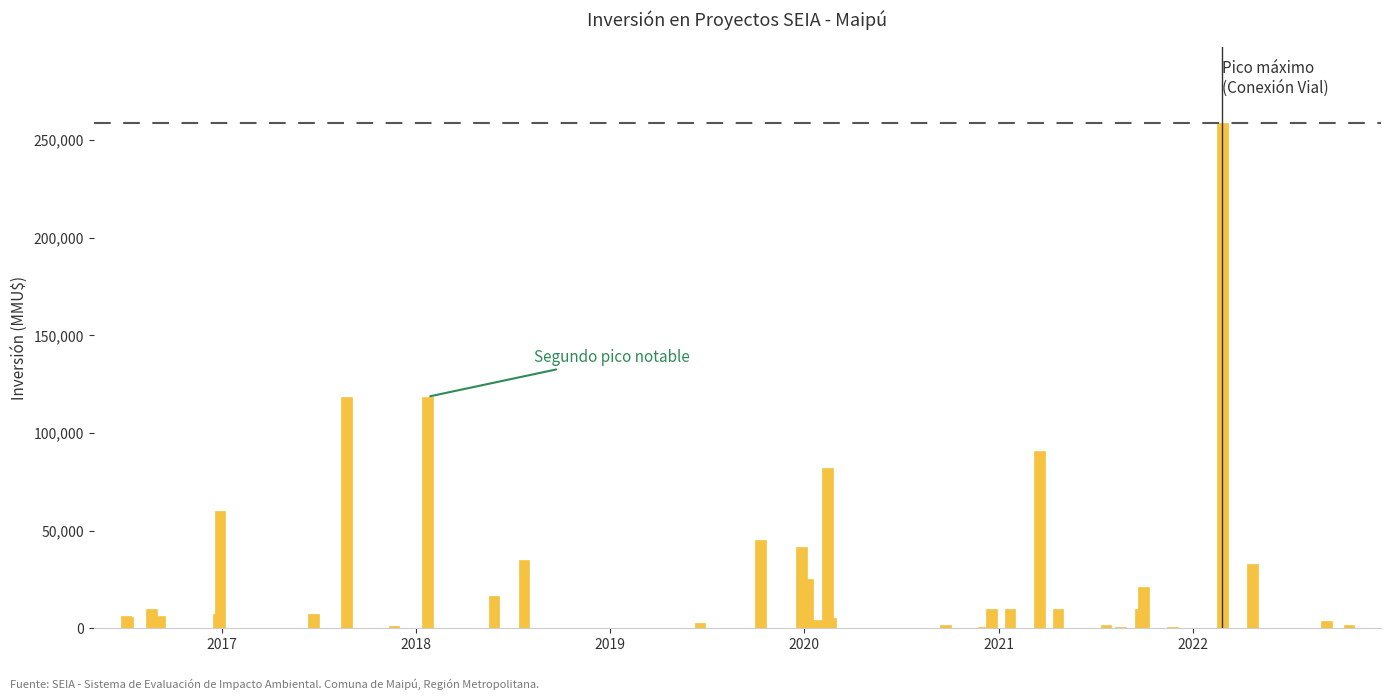

What is the greatest value displayed?

259000